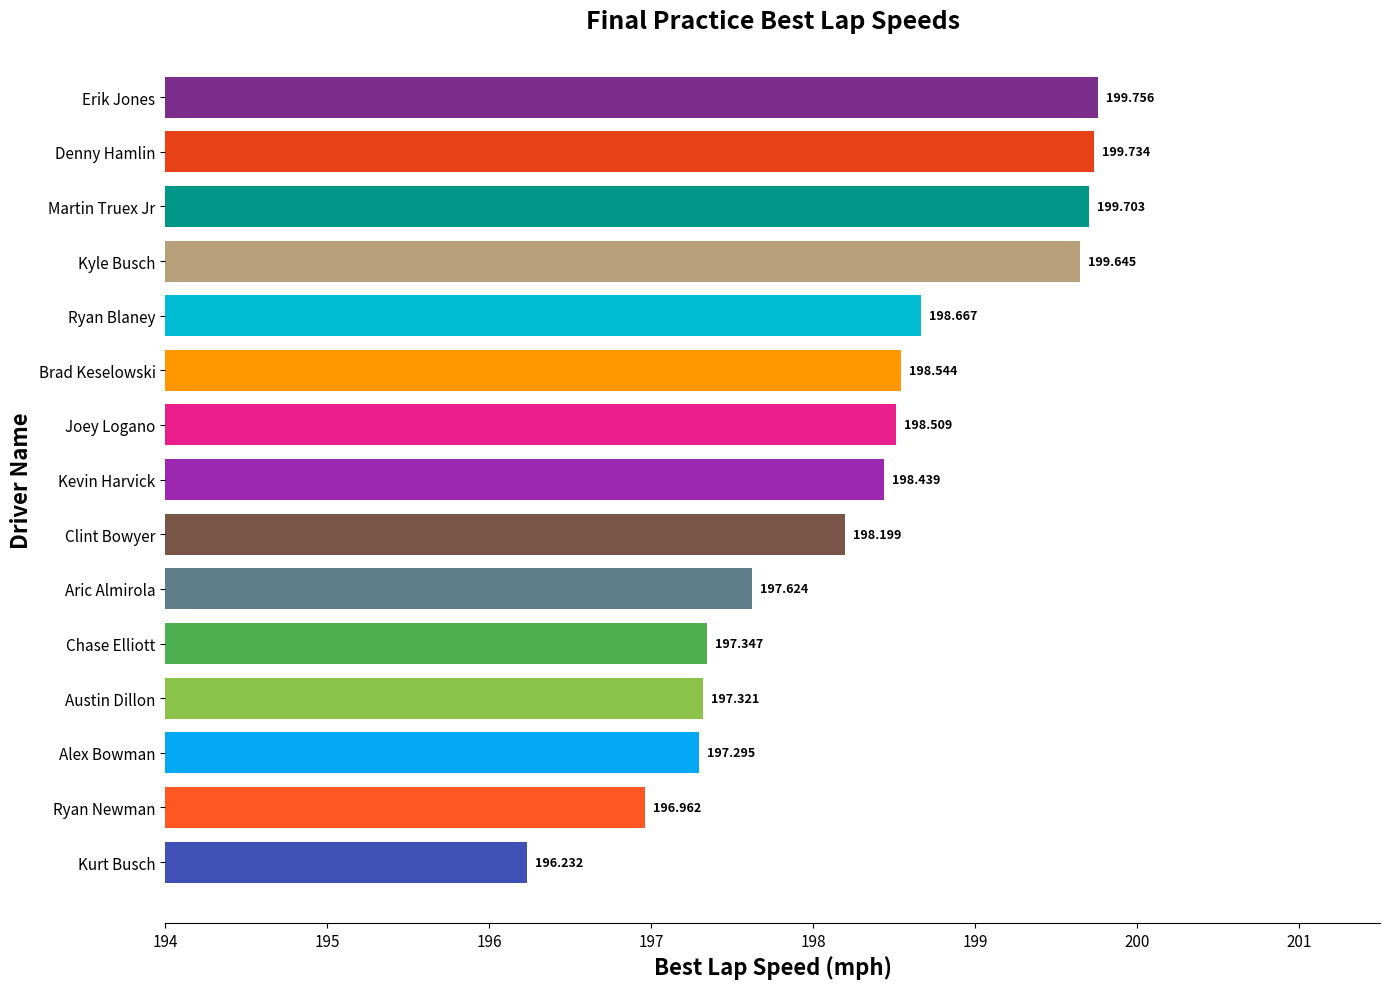

Where is the data nearest to the value 197?

Ryan Newman